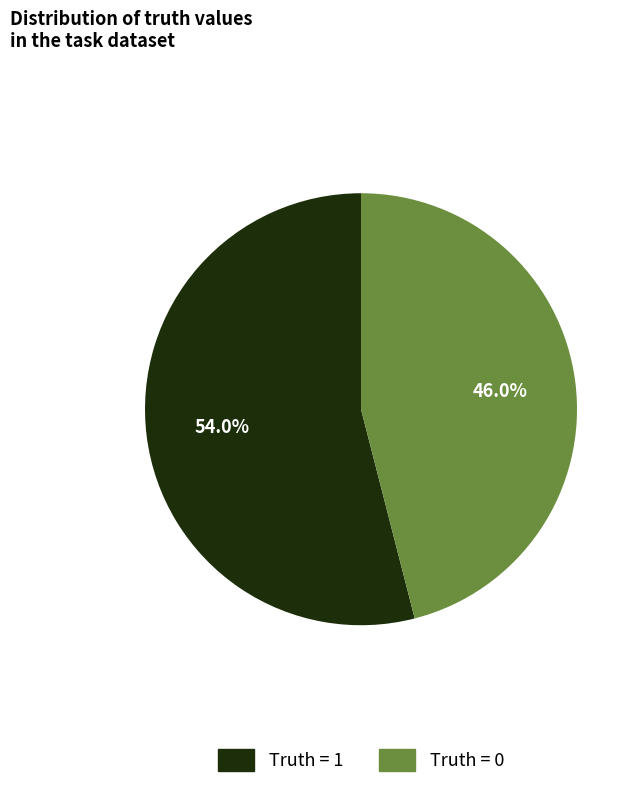

How much of the chart is everything except Truth = 1?

46.0%